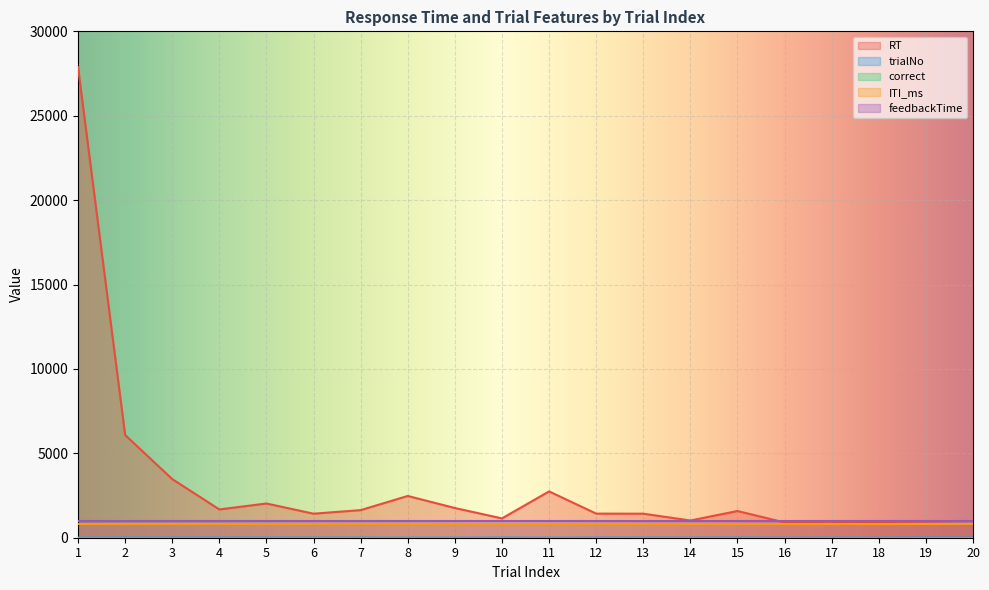

What is the greatest value displayed?

27877